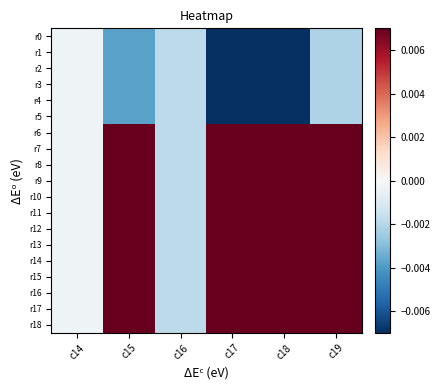

At which category is the sum across all series the highest?

c18